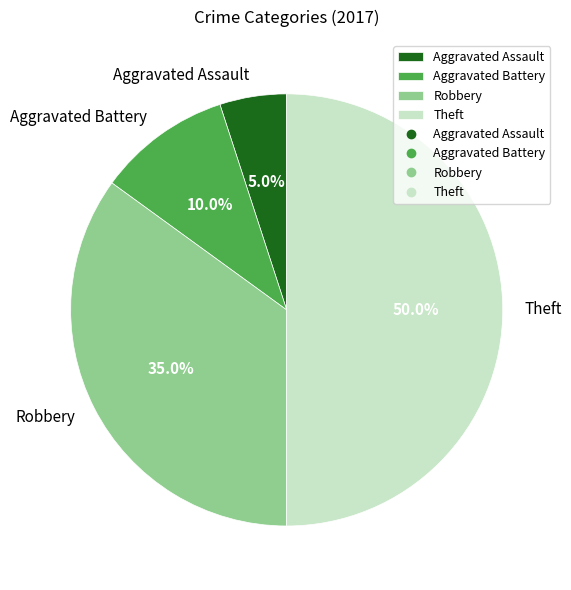

Is Aggravated Assault the majority of the pie?

No